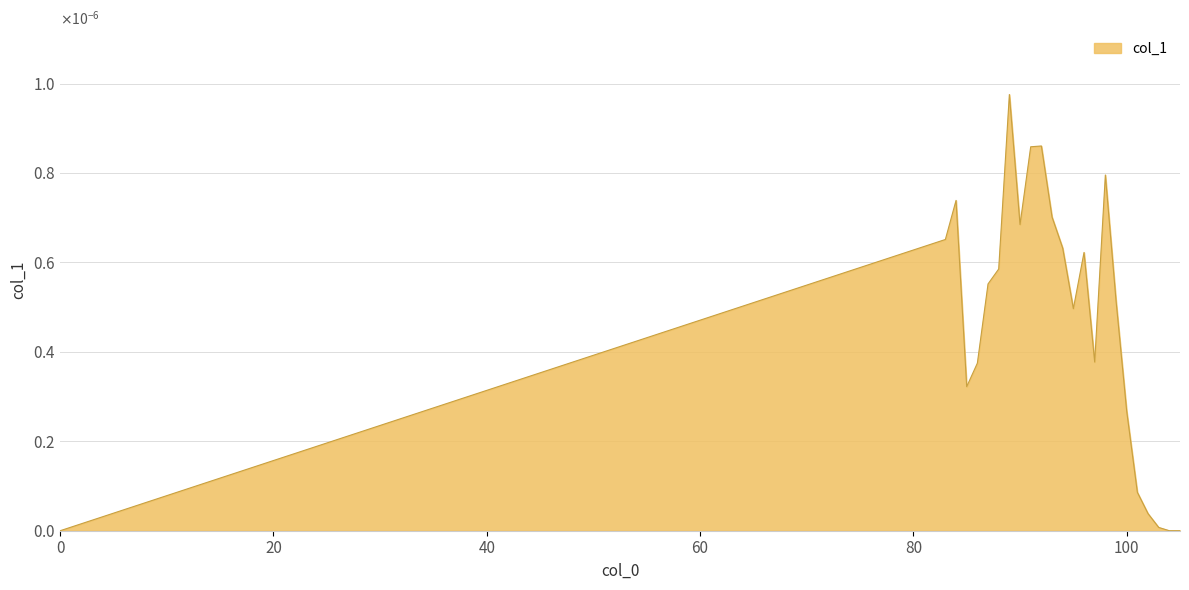

True or false: the data has more than 1 interior local peaks.

True